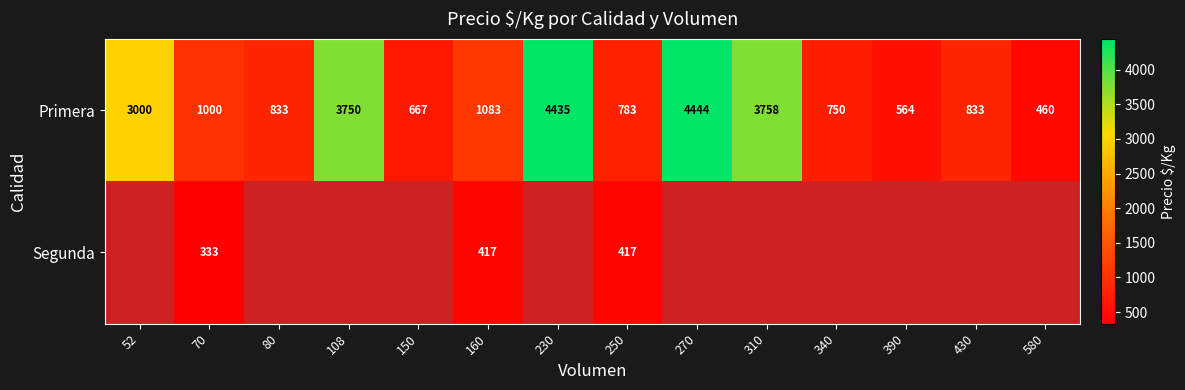

Which has a higher value, 80 or 250?

80